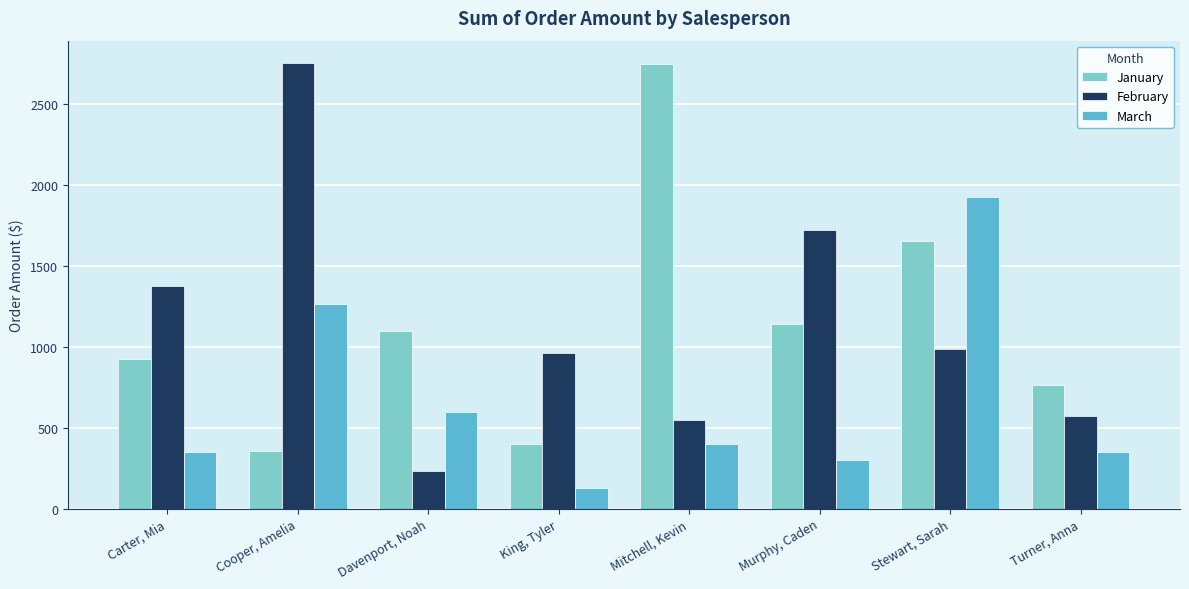

What is the value of the March bar at the 7th from the left?

1925